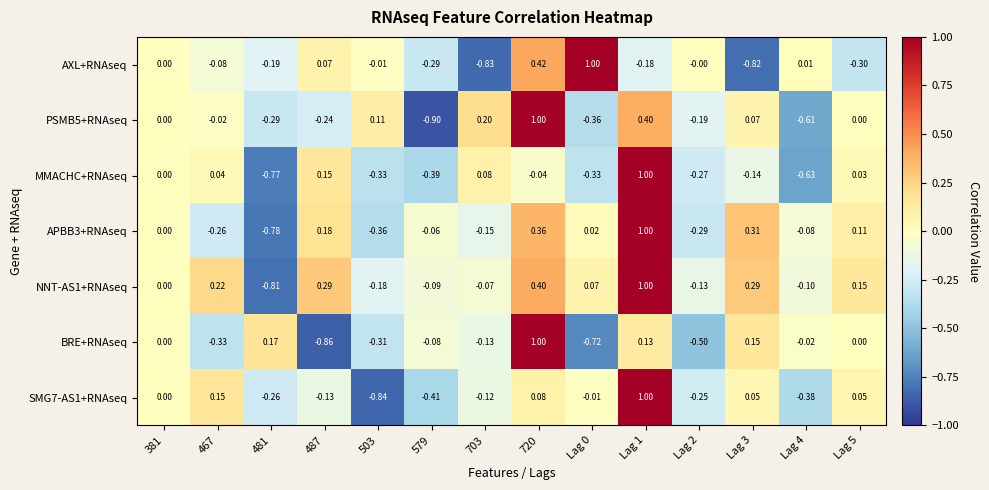

Is the value of NNT-AS1+RNAseq at Lag 4 greater than the value of SMG7-AS1+RNAseq at 467?

No